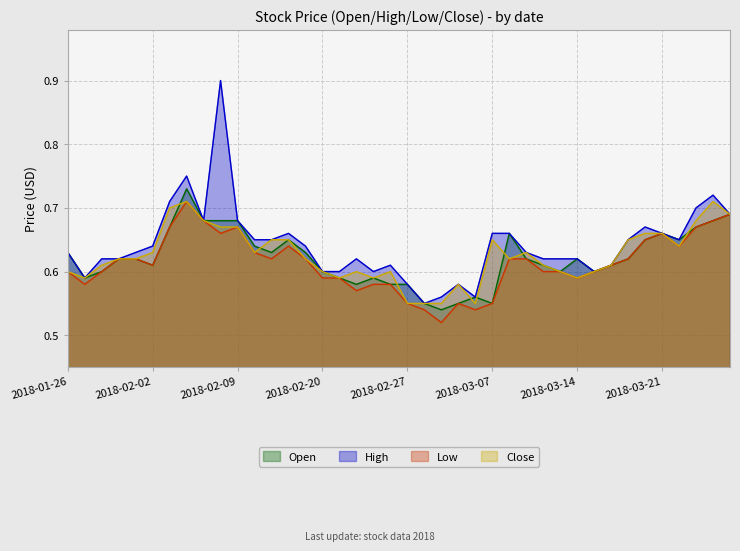

What are all the series names shown in the legend?

Open, High, Low, Close